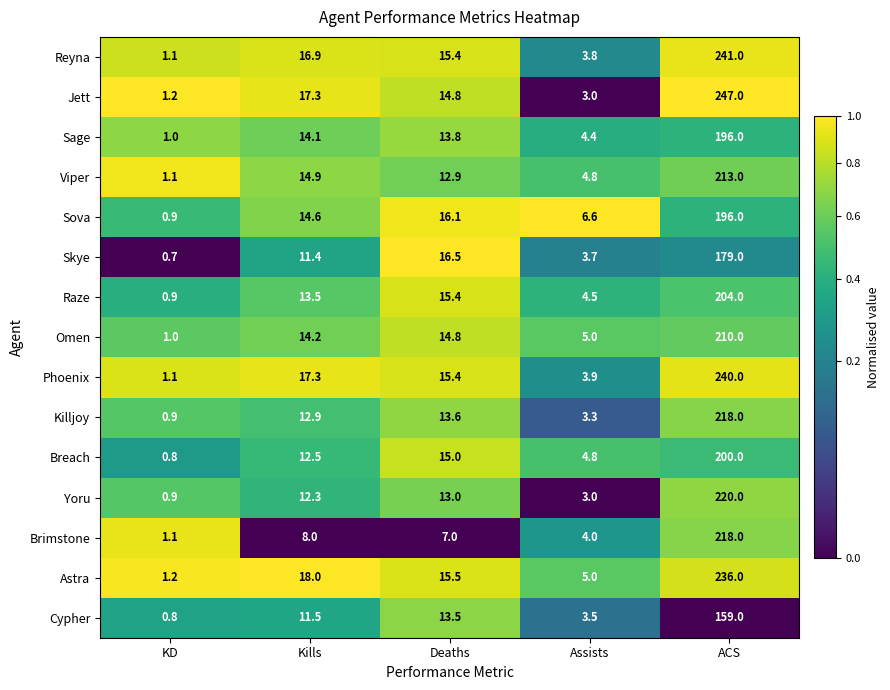

What is the average value of the Skye series?

42.3